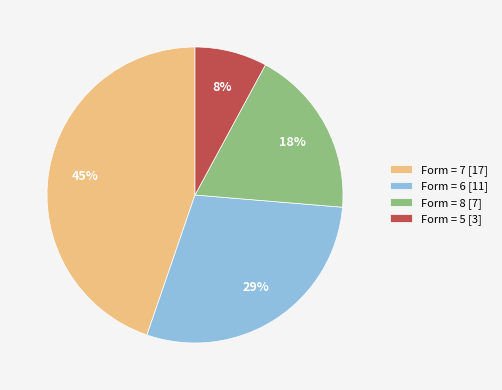

Is there any slice that represents more than half of the pie?

No